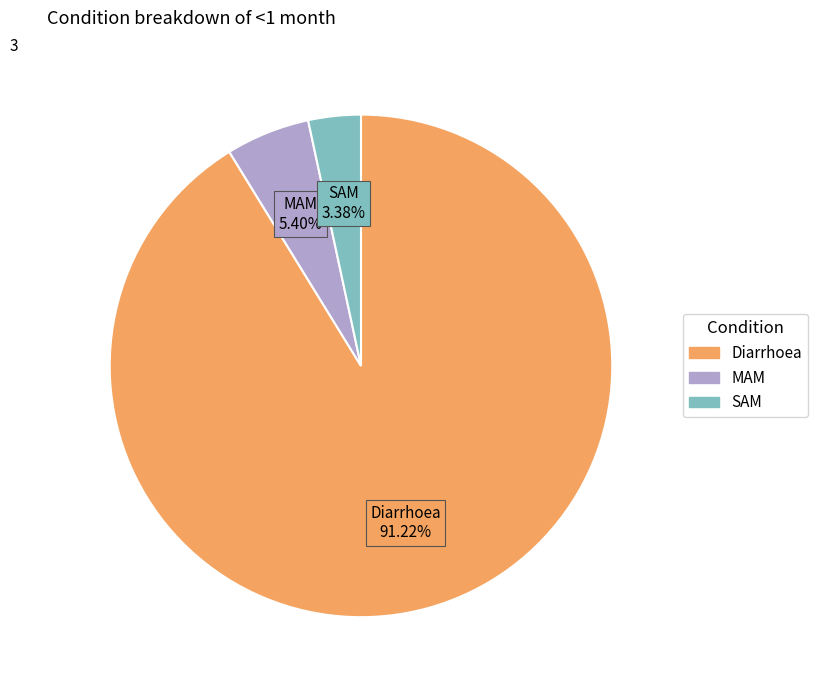

How much of the chart is everything except Diarrhoea?

8.8%